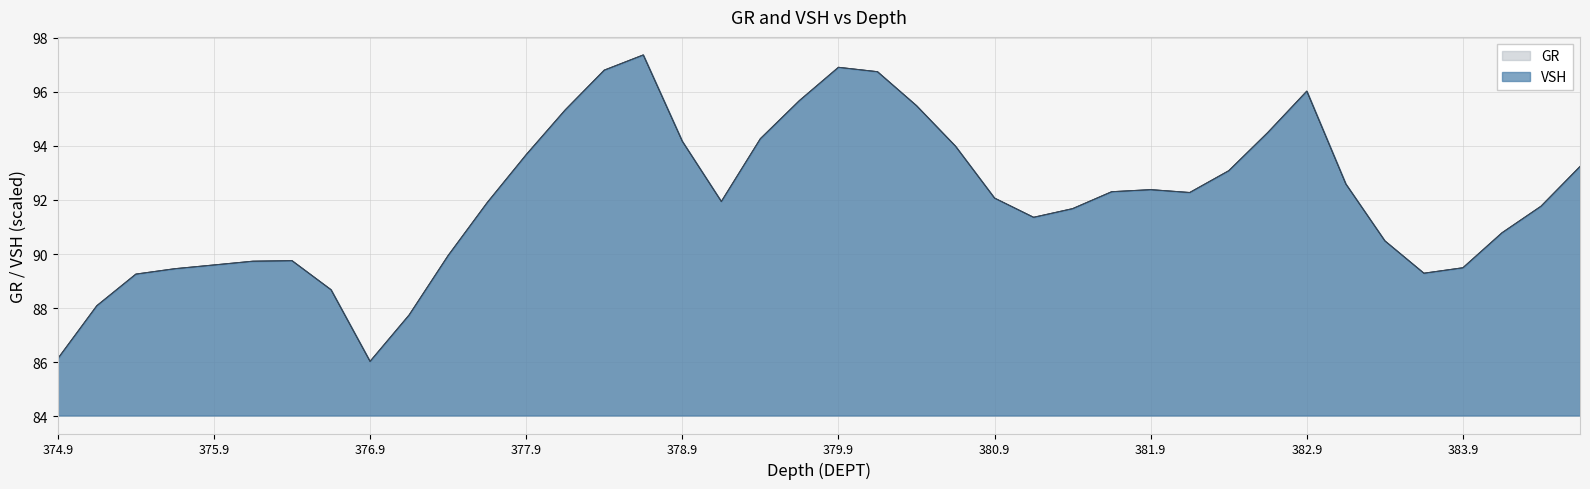

Between 380.154 and 381.654, which series saw the biggest shift?

GR